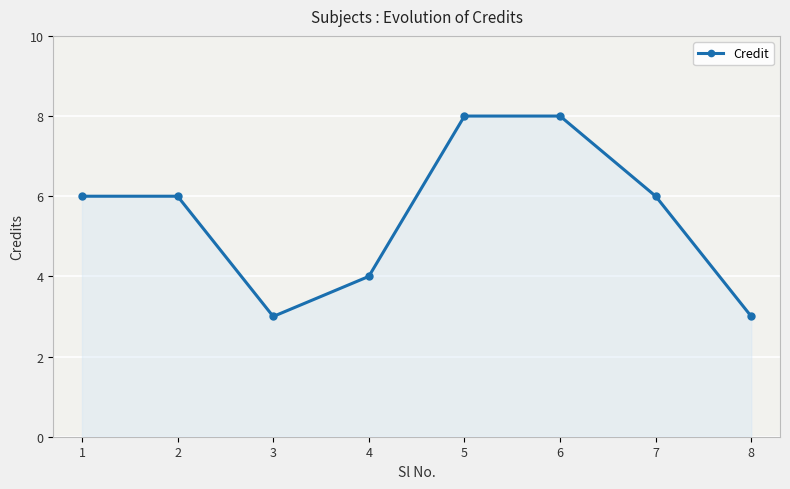

What is the greatest value displayed?

8